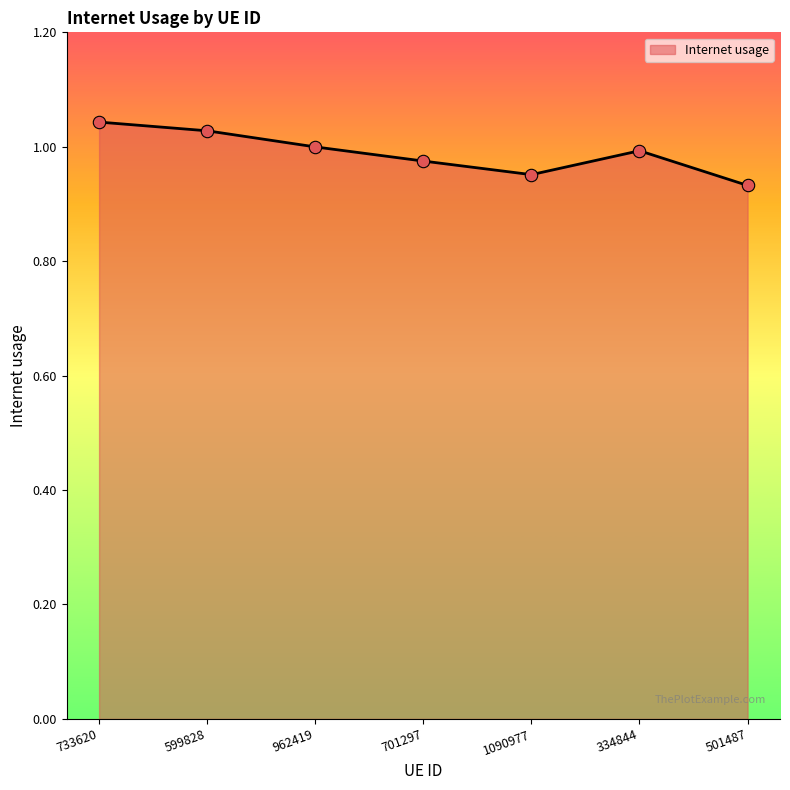

Which has a higher value, 501487 or 334844?

334844